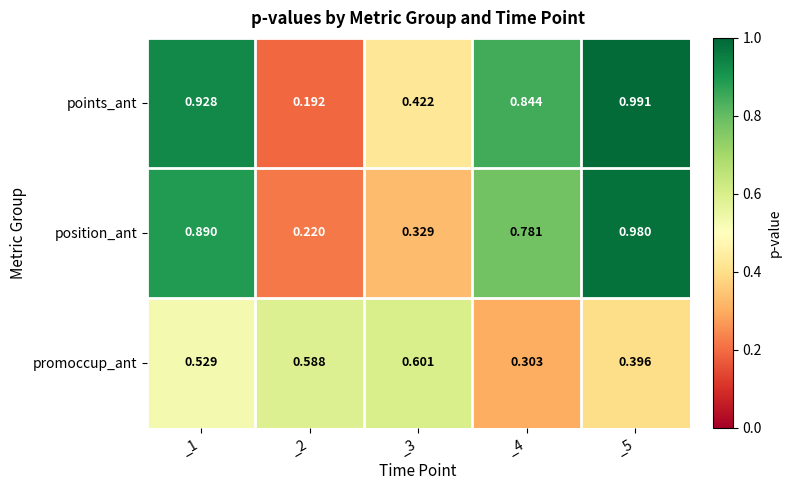

Which category has the highest value across all series?

_5